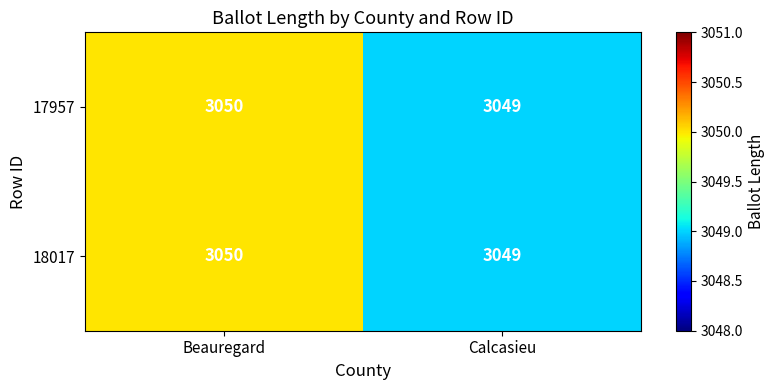

What value does the 18017 series have at Beauregard?

3050